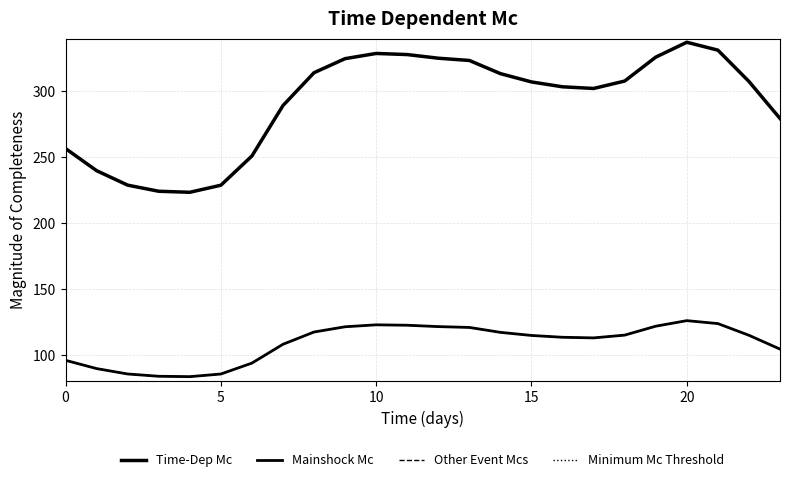

What is the average value of the Minimum Mc Threshold series?

108.9